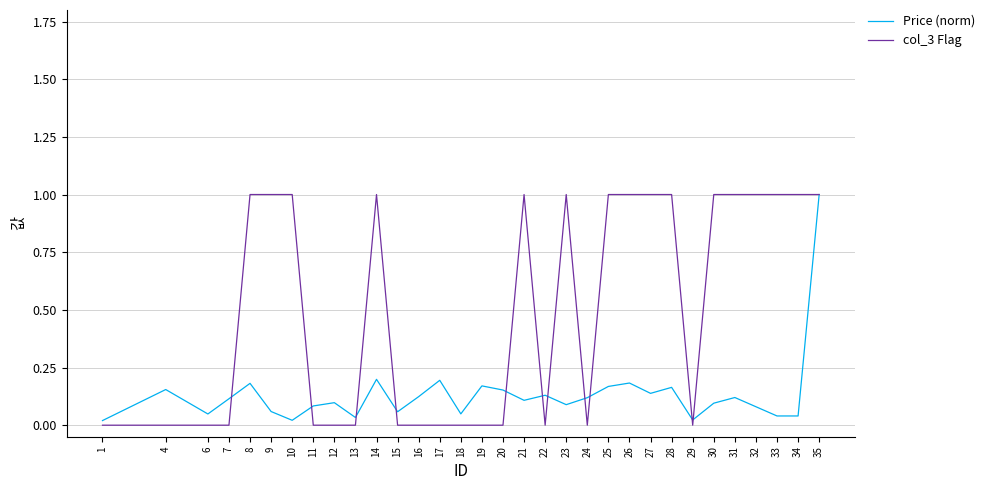

How many lines are shown in the chart?

2